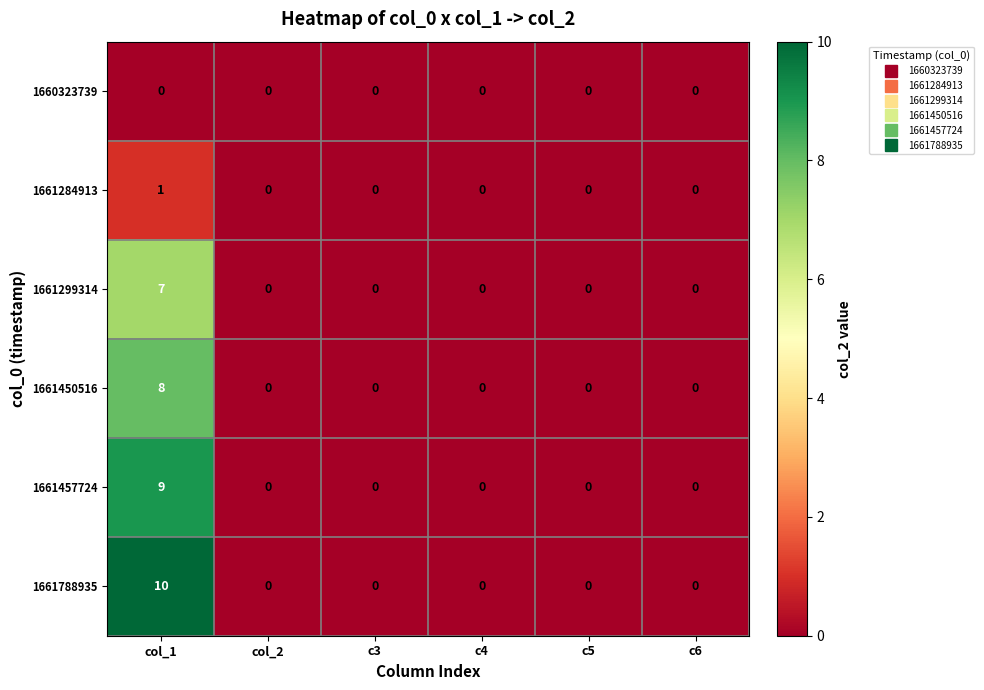

Which series has the largest total across all categories?

1661788935